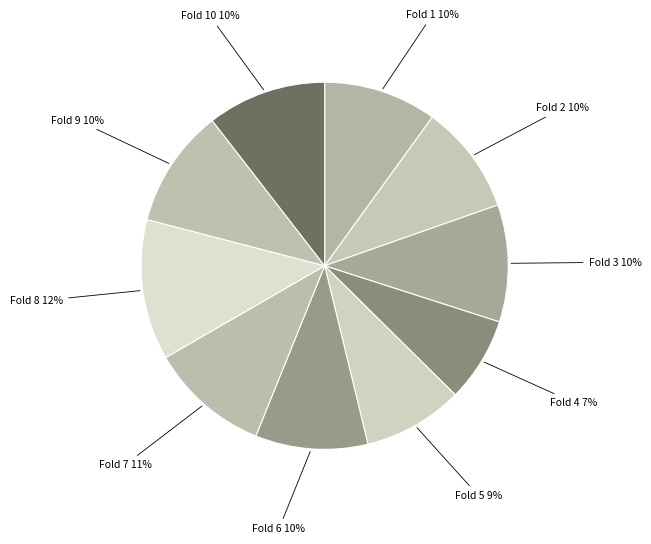

How many segments does this pie chart have?

10